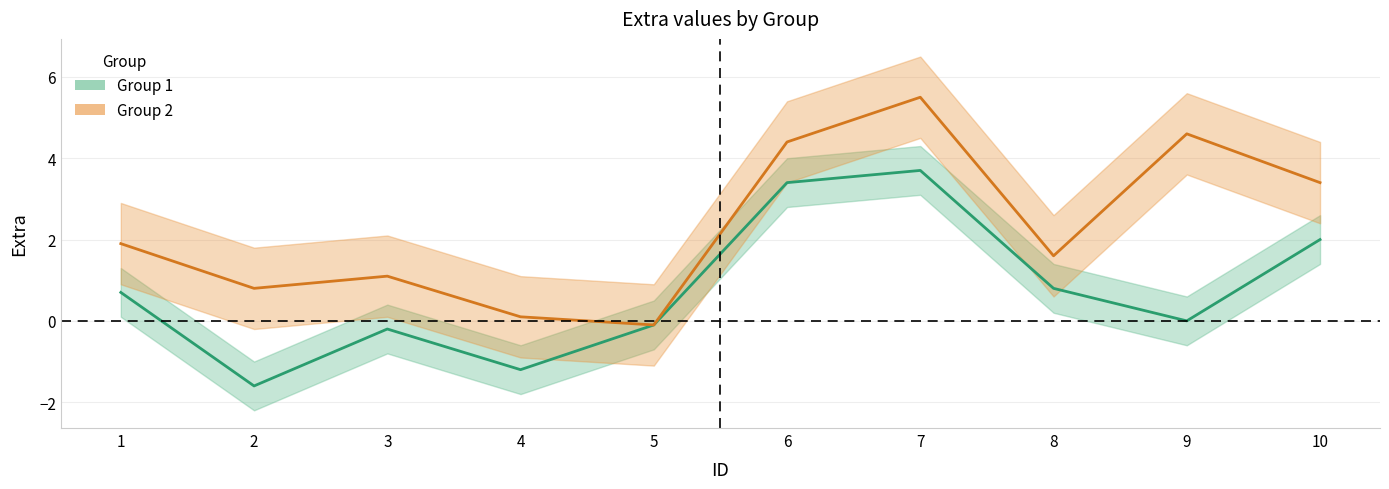

Which series changed the most between 3 and 7?

Group 2